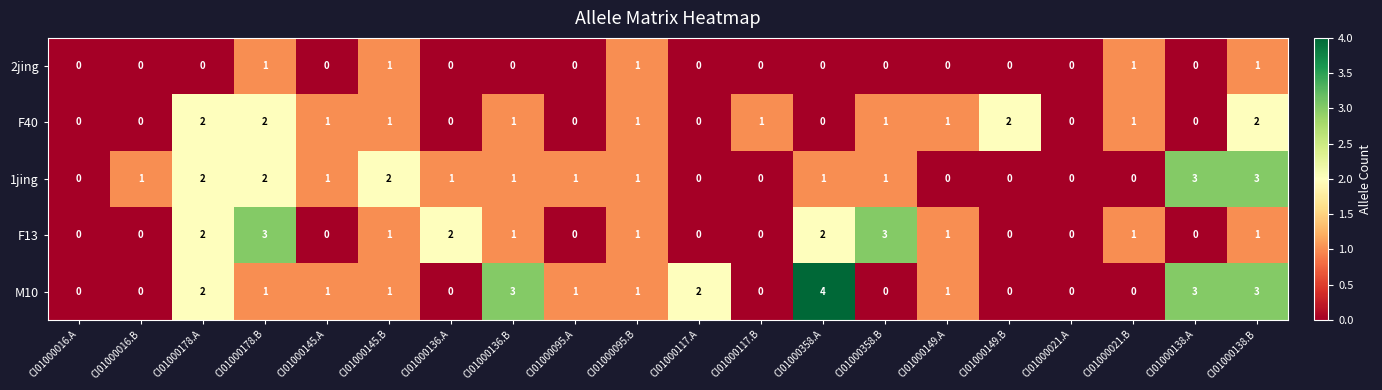

The 1jing series shows 1 at CI01000016.B. True or false?

True